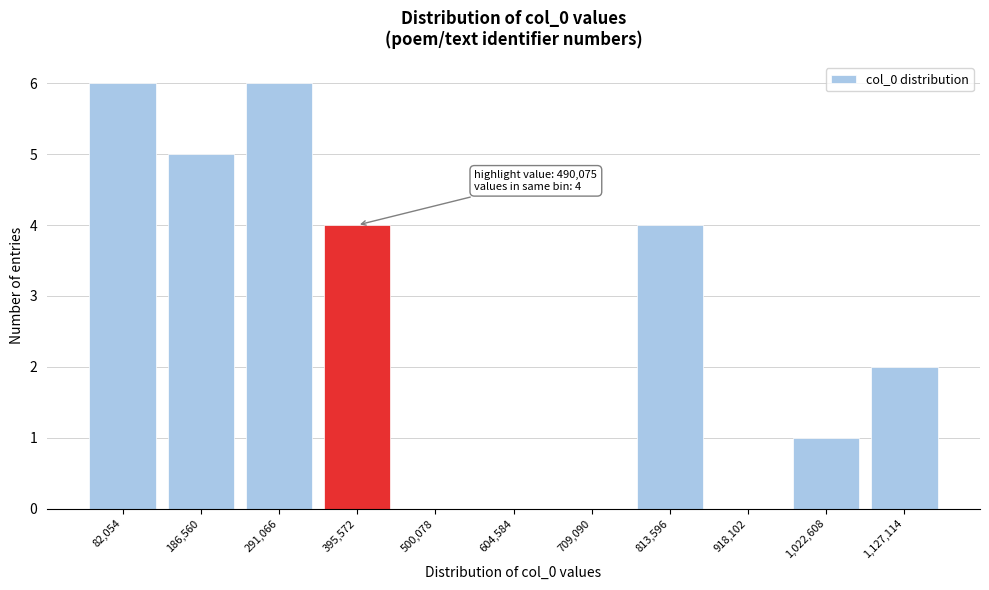

Reading left to right, what are all the values shown in this chart?

82,054=6	186,560=5	291,066=6	395,572=4	500,078=0	604,584=0	709,090=0	813,596=4	918,102=0	1,022,608=1	1,127,114=2